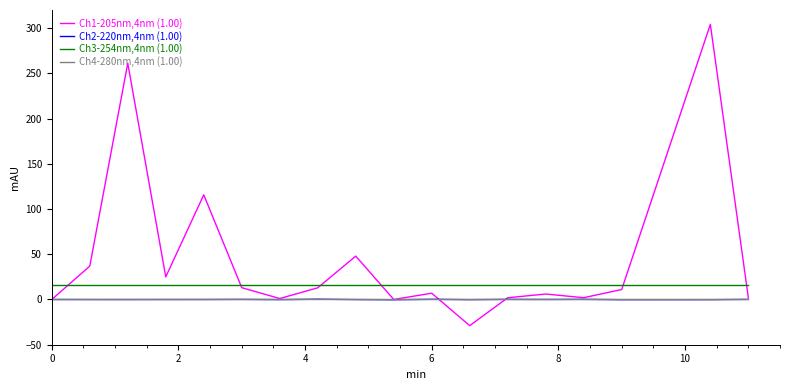

What are all the series names shown in the legend?

Ch1-205nm,4nm (1.00), Ch2-220nm,4nm (1.00), Ch3-254nm,4nm (1.00), Ch4-280nm,4nm (1.00)